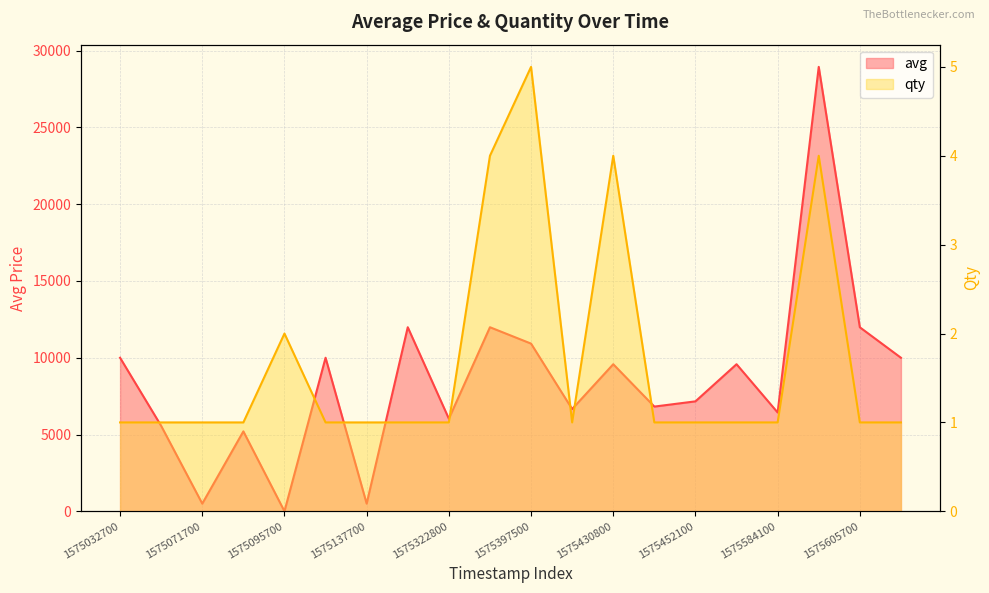

How many qty values are between 1 and 2?

16